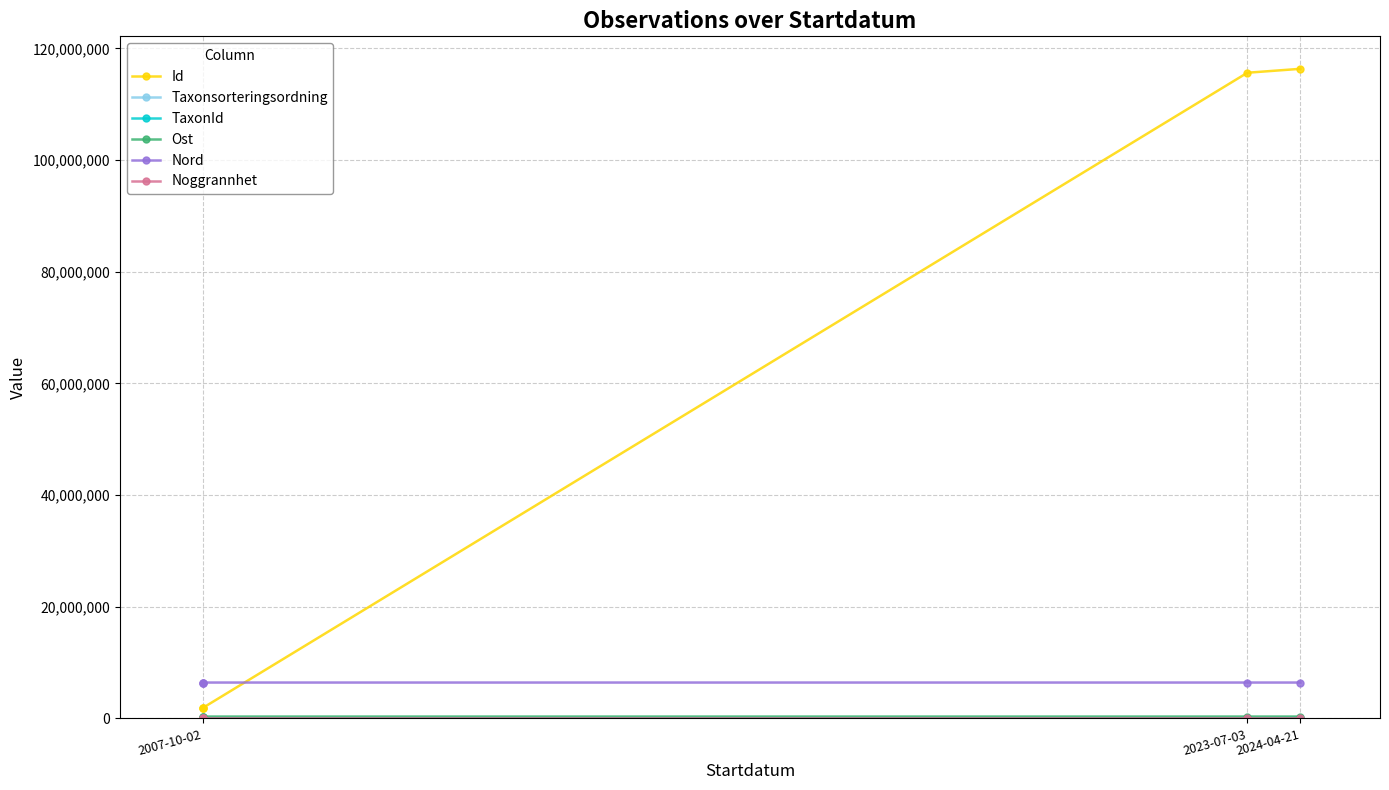

Which series has the largest total across all categories?

Id